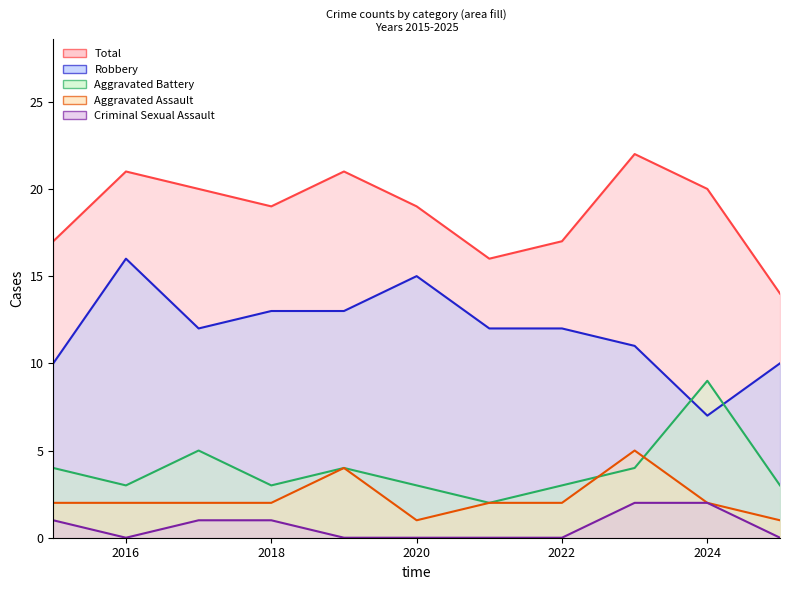

True or false: Aggravated Battery has more than 2 points higher than both neighbors.

True